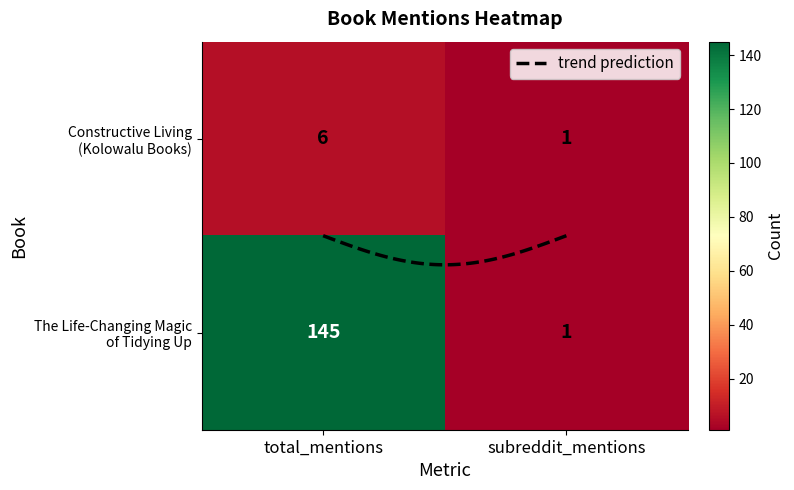

The value of The Life-Changing Magic of Tidying Up at total_mentions is 145. True or false?

True